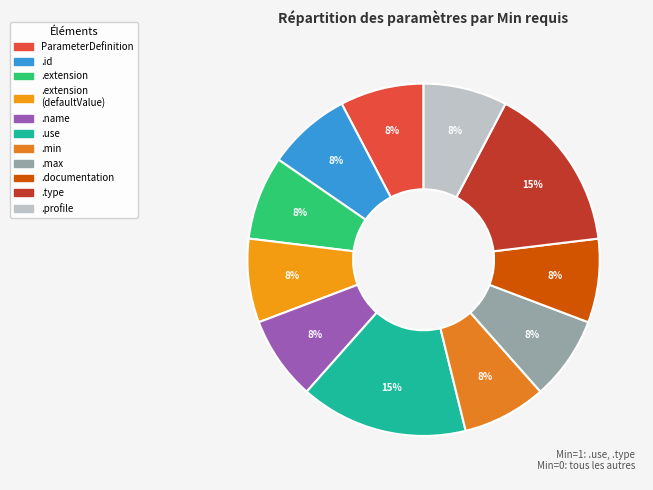

How many slices are in this pie chart?

11